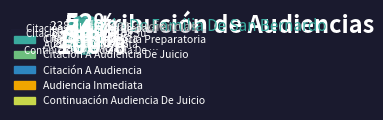

Count the number of slices in the pie.

5